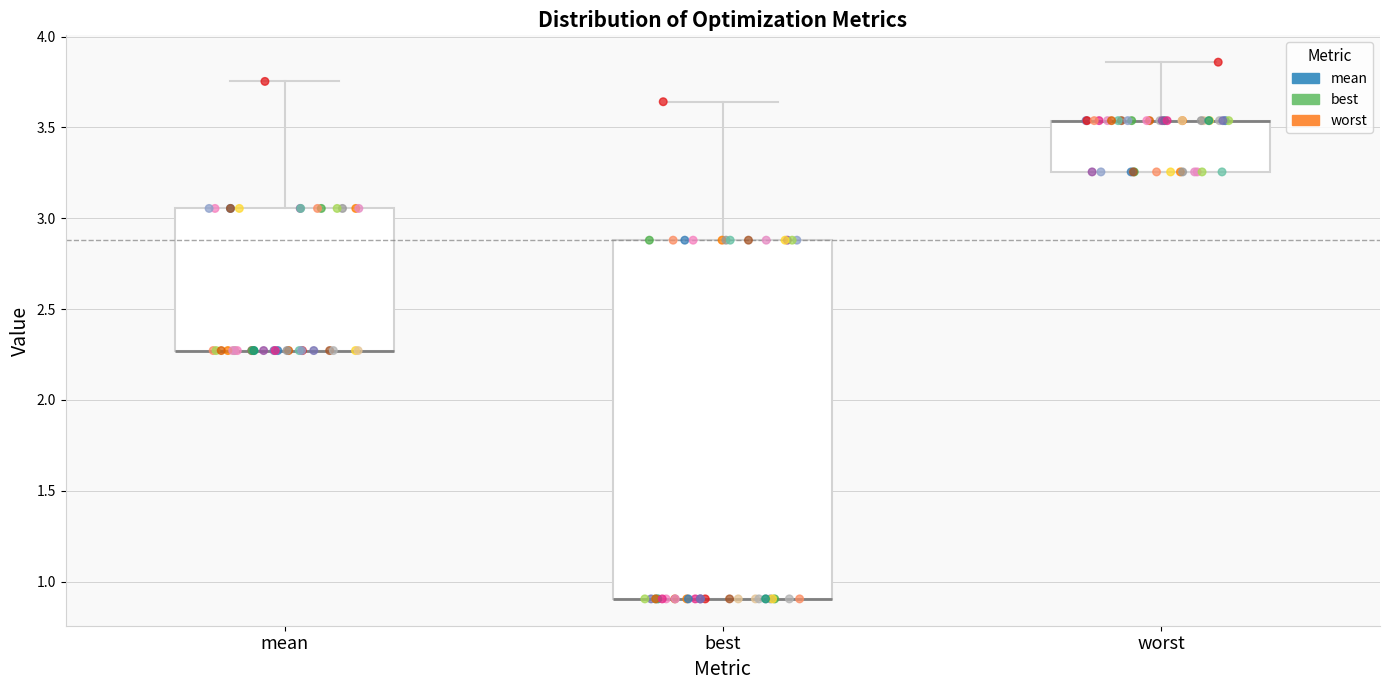

Comparing the boxes themselves (not the whiskers), which one is the tallest?

best